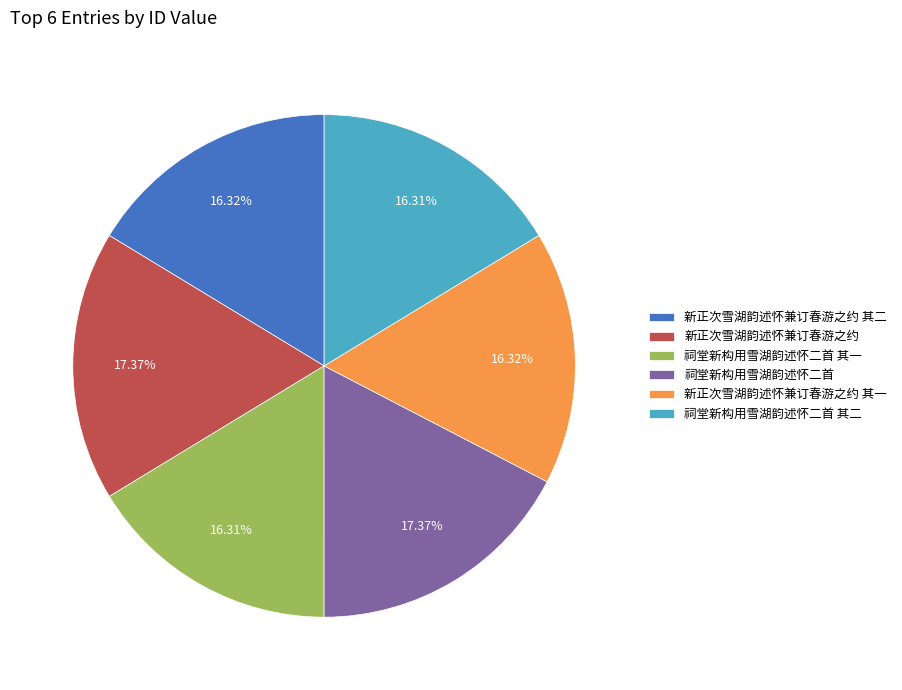

What percentage is NOT represented by 新正次雪湖韵述怀兼订春游之约?

82.6%